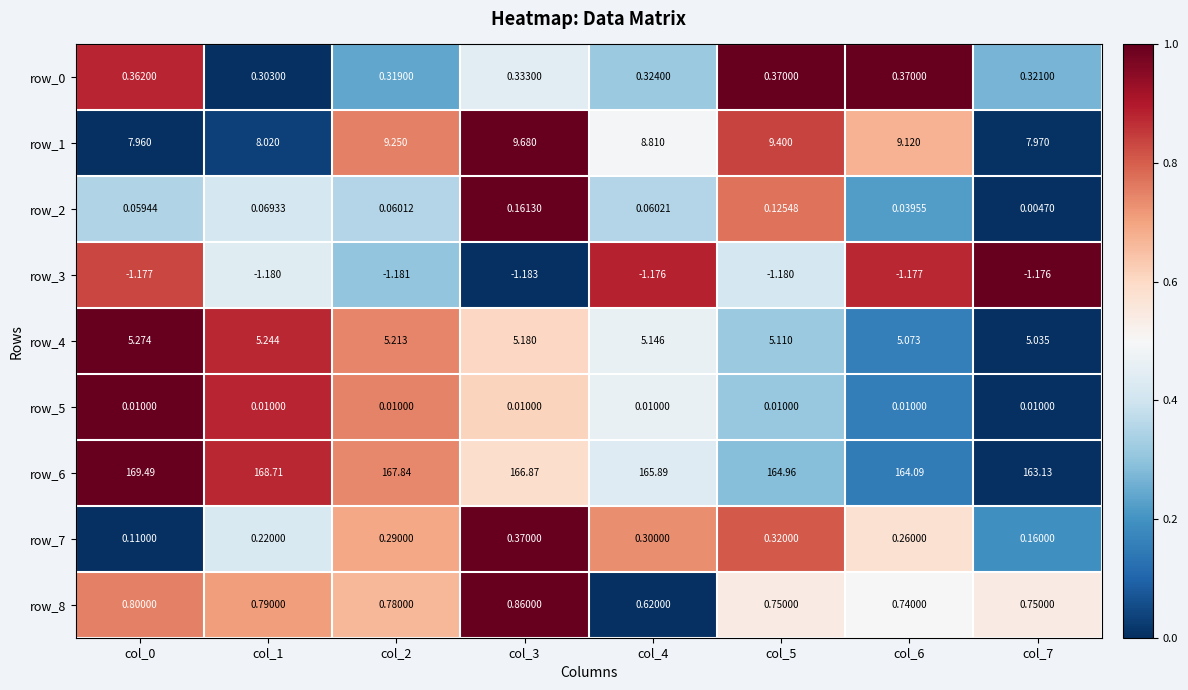

Is it true that row_2 equals 0.5 at col_0?

False